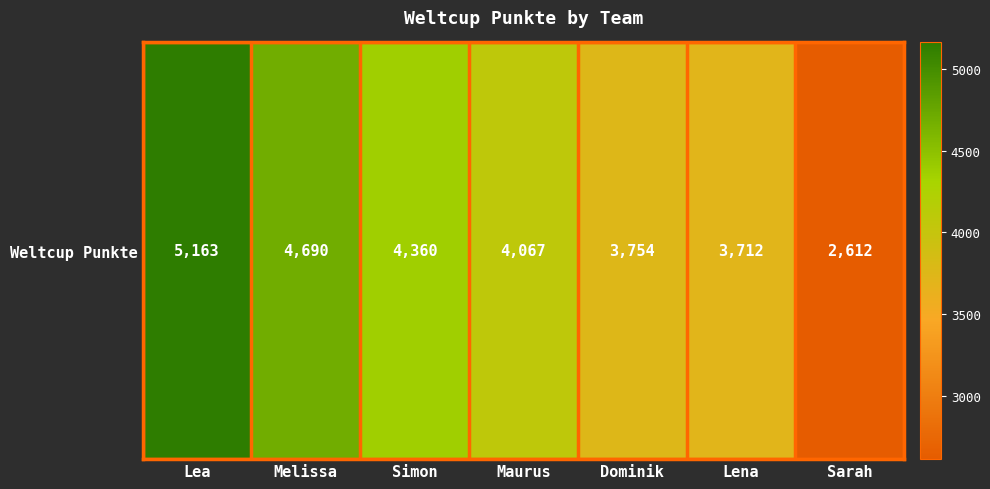

List the labels in order of value, smallest first.

Sarah, Lena, Dominik, Maurus, Simon, Melissa, Lea